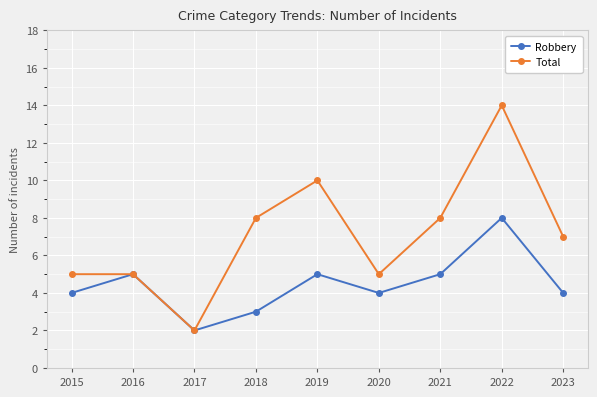

The Total series shows 7 at 2016. True or false?

False